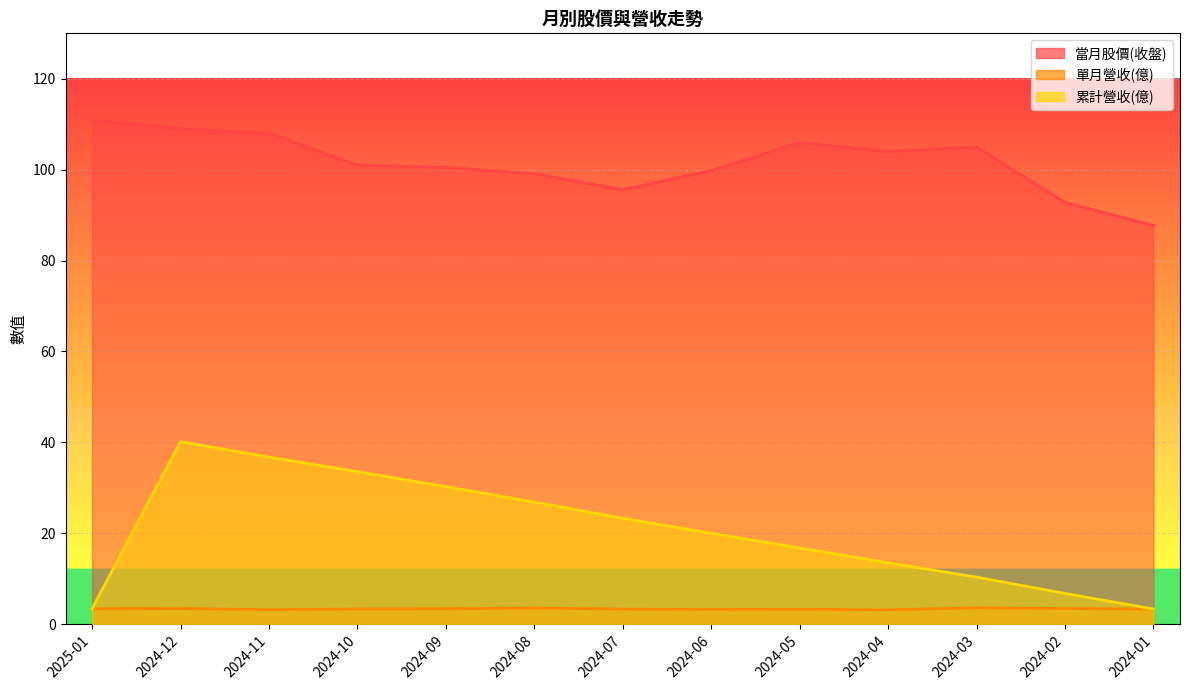

Read the 當月股價(收盤) value at 2024-11.

108.0